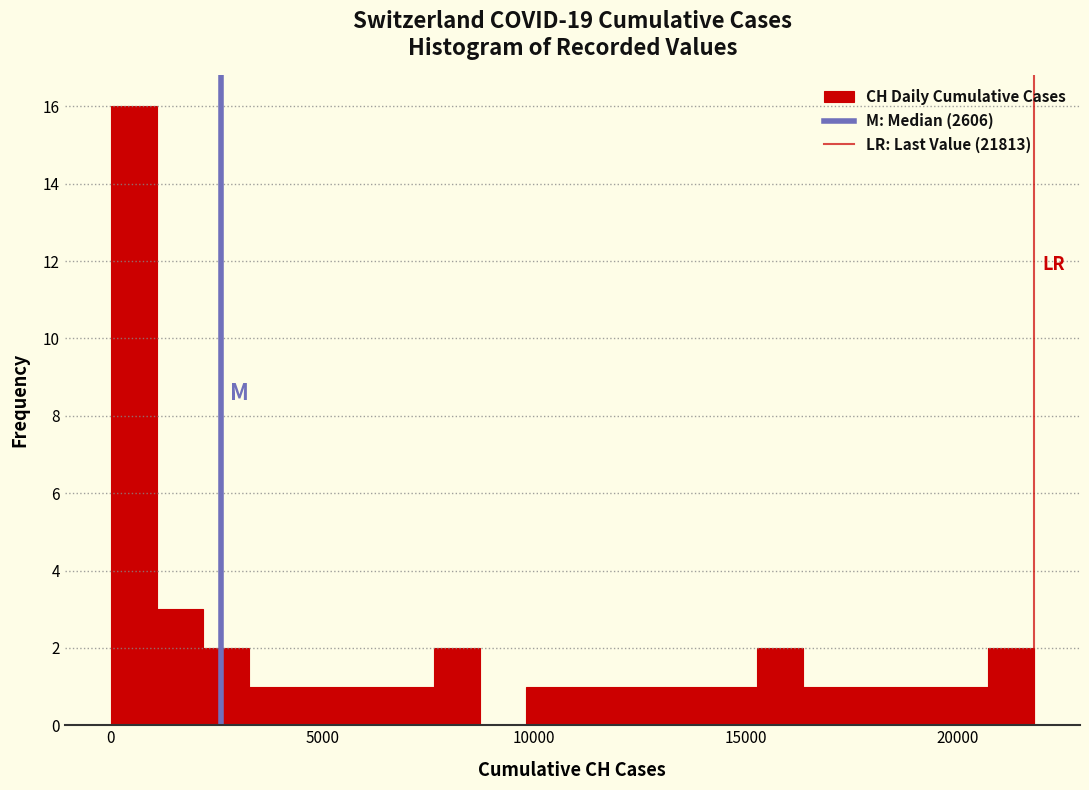

Around what value on the x-axis is the tallest bar? Give the approximate position of its centre, as read against the axis.

500